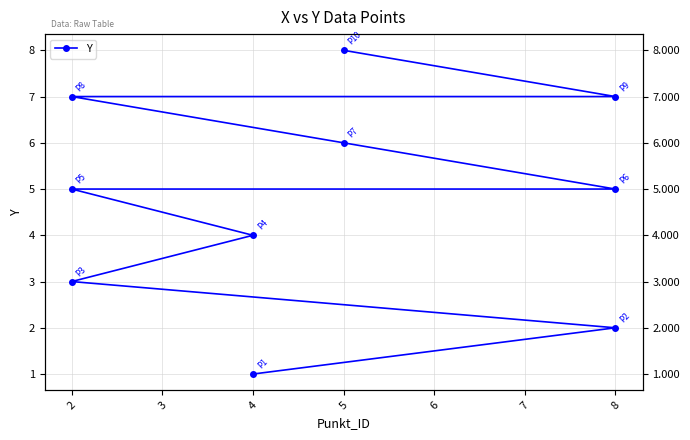

What is the value of the 7th point from the left?

6